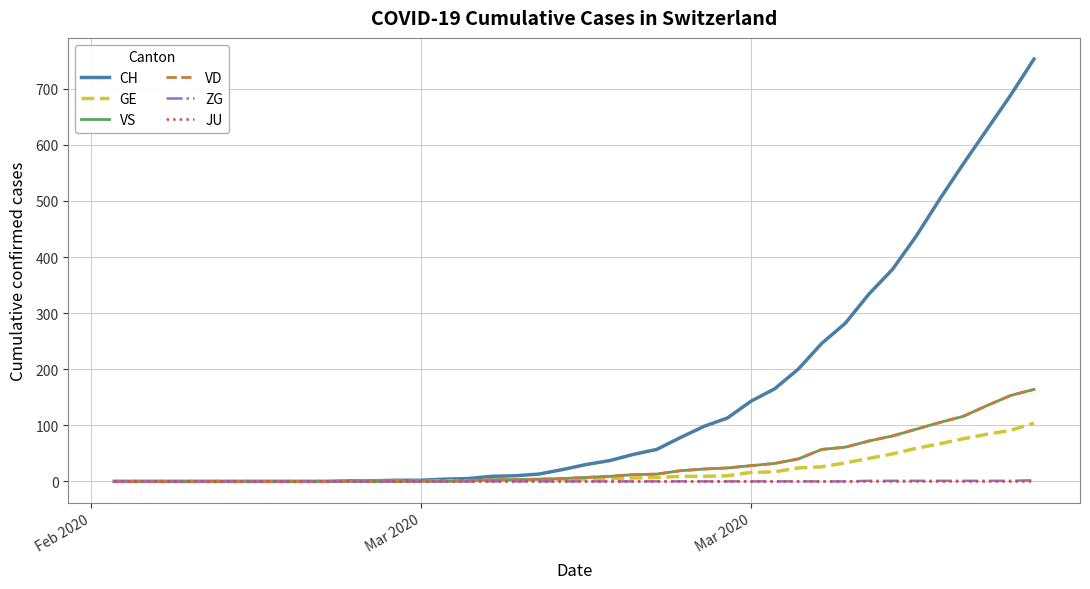

Which series has the largest total across all categories?

CH